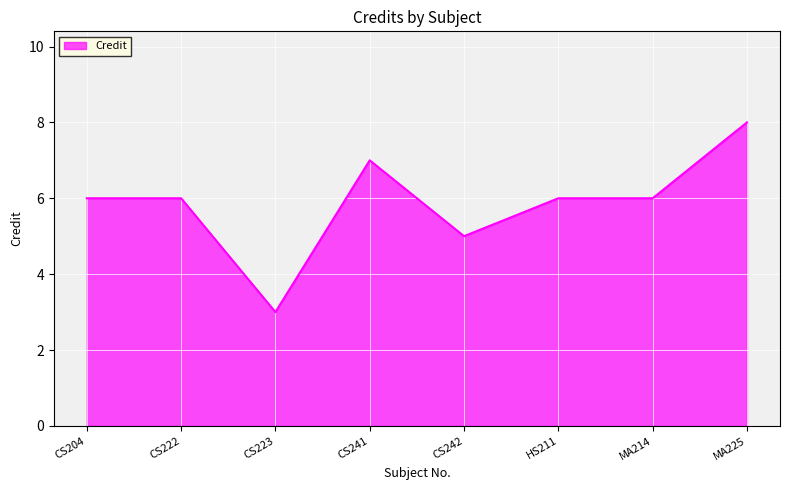

Is it true that the value at HS211 is 8?

False